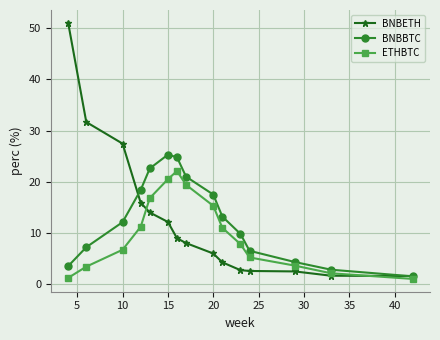

In ETHBTC, how many points are higher than both neighbors (excluding endpoints)?

1